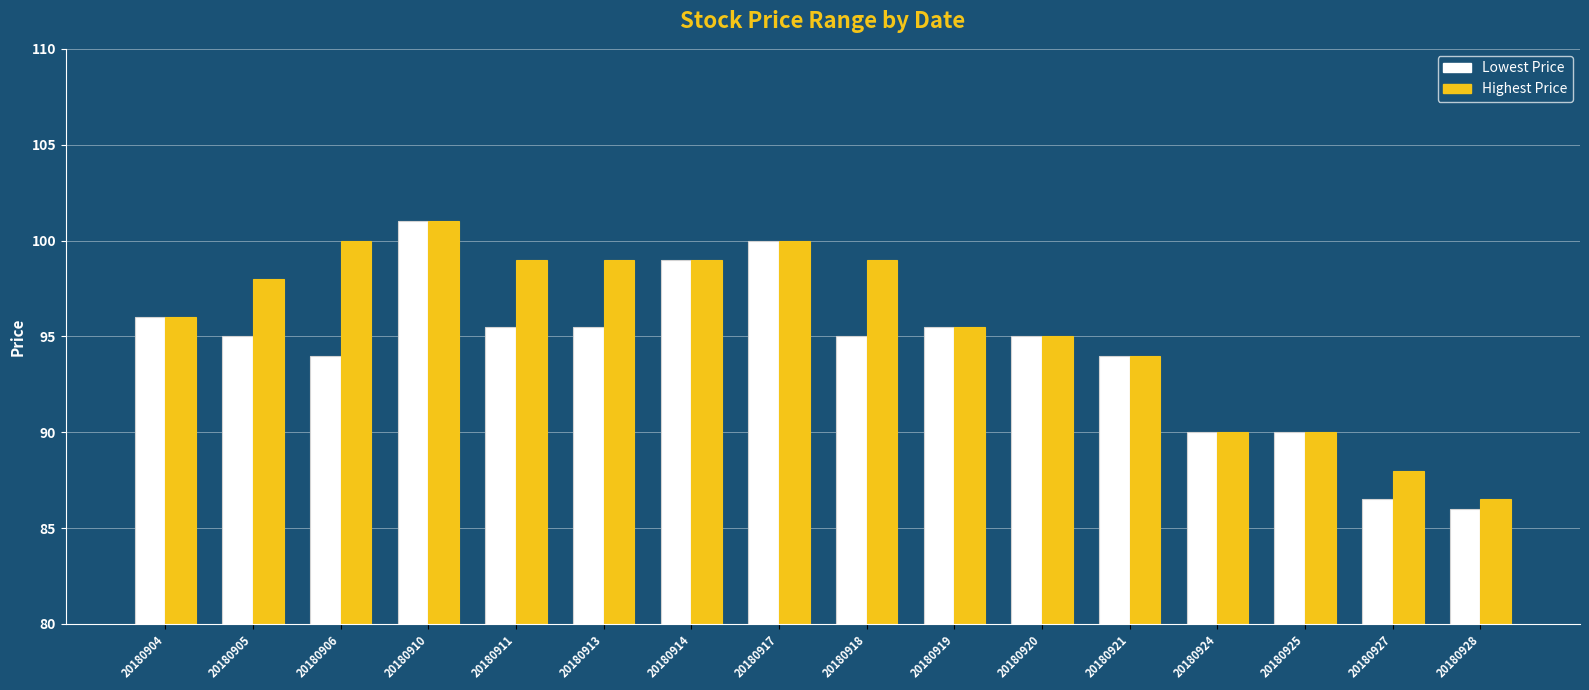

At how many categories does at least one series exceed 92?

12